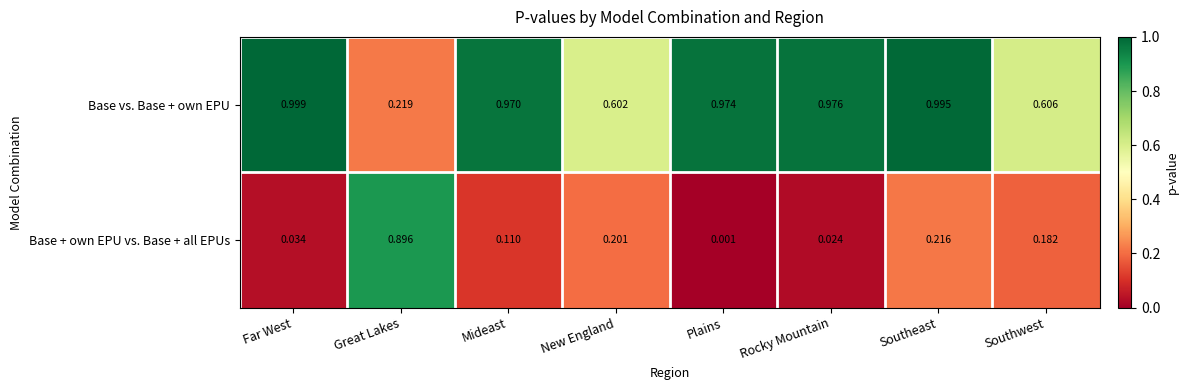

At which label is Base vs. Base + own EPU closest to 0?

Great Lakes